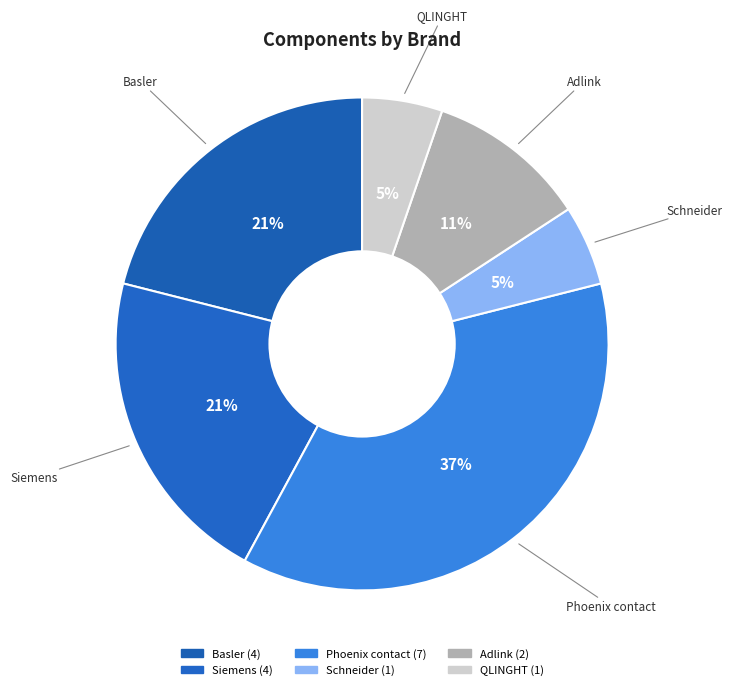

The Phoenix contact slice represents 47% of the pie. True or false?

False